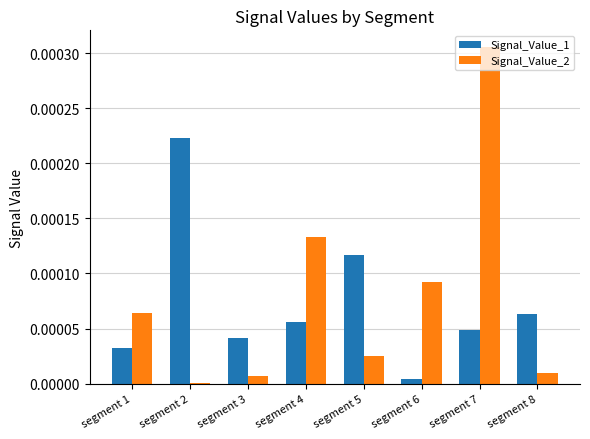

Is it true that Signal_Value_2 equals 0.0 at segment 1?

True